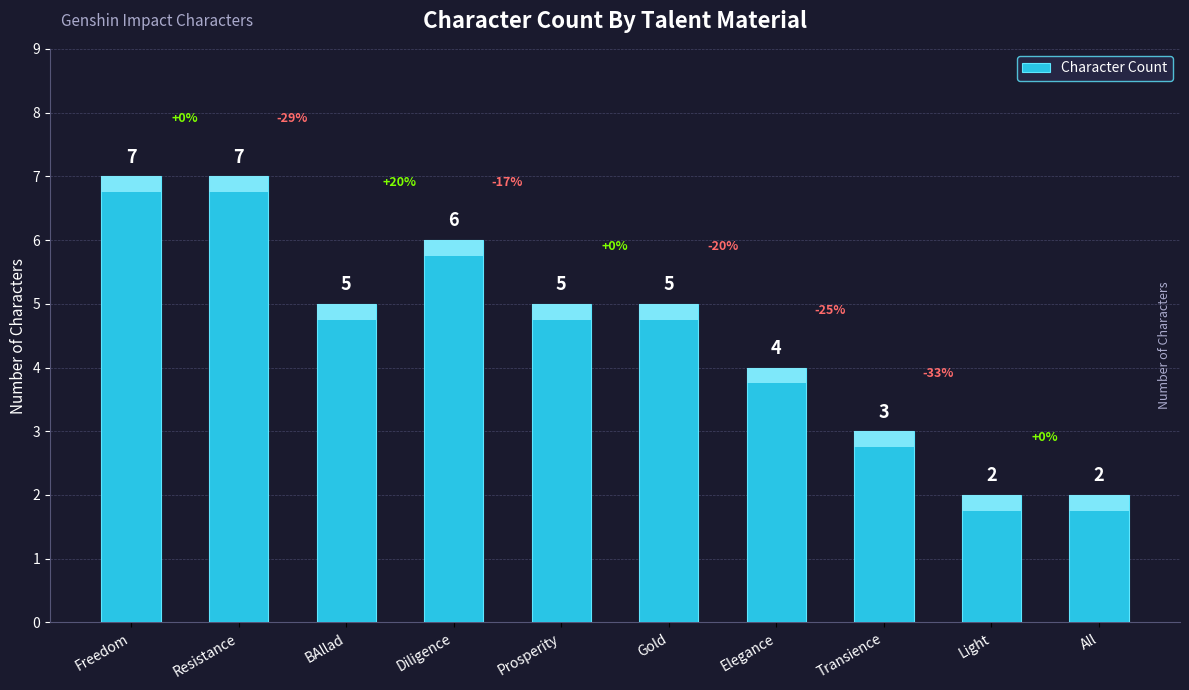

What is the label of the 4th bar from the right?

Elegance